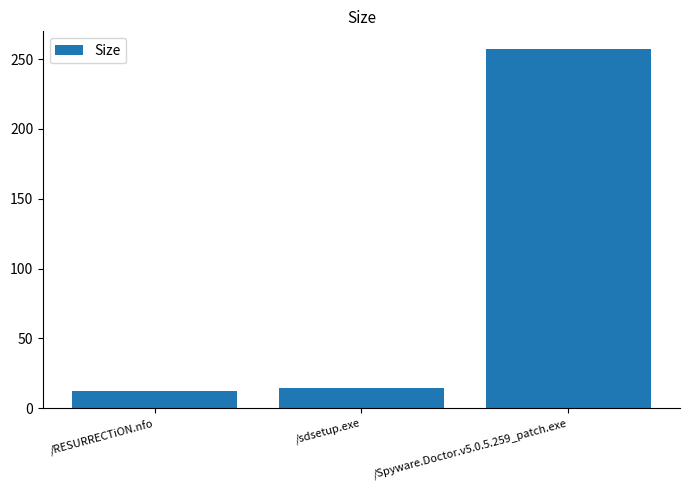

True or false: the data shows 73.7 at /Spyware.Doctor.v5.0.5.259_patch.exe.

False